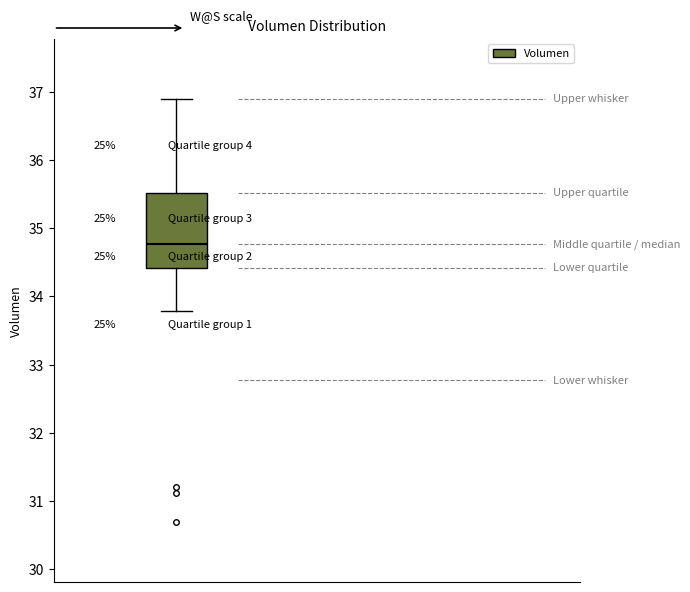

Where is the lower edge of the box on the y-axis? The values are not printed on the chart, so give them approximately, as read against the axis.

34.4